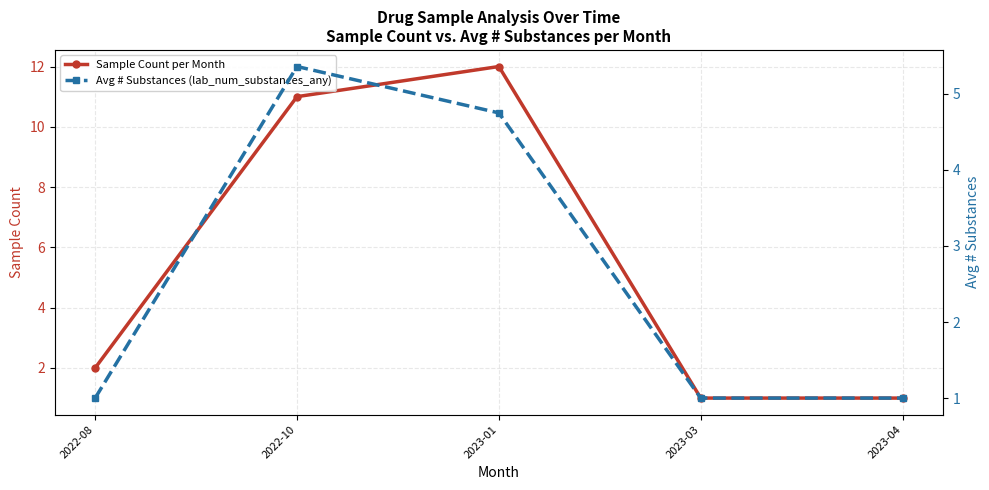

How many lines are shown in the chart?

2